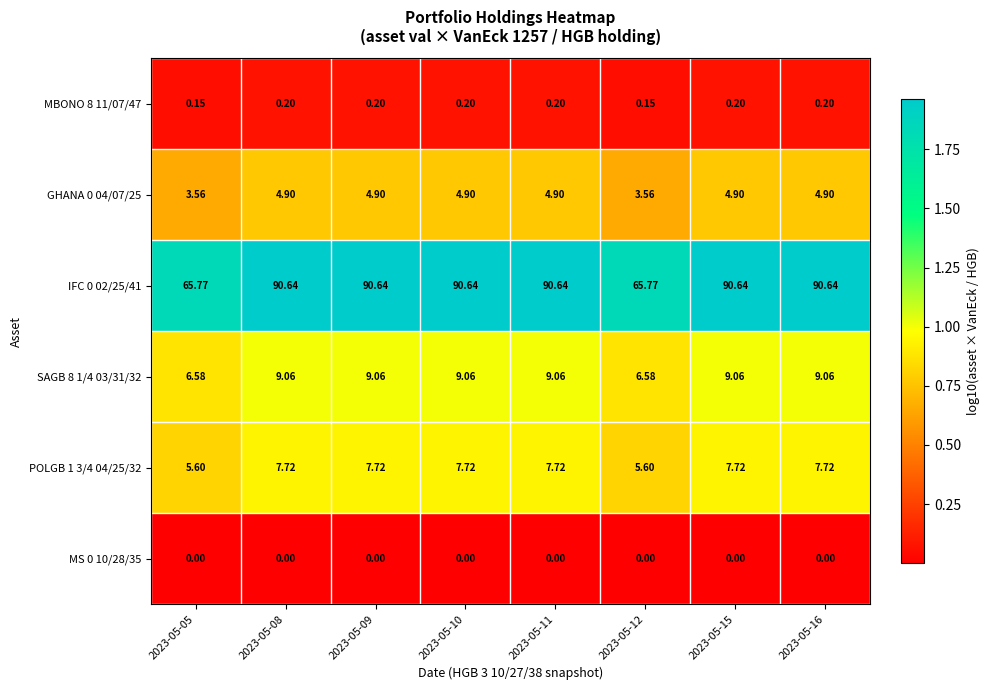

How many distinct data groups are displayed?

6